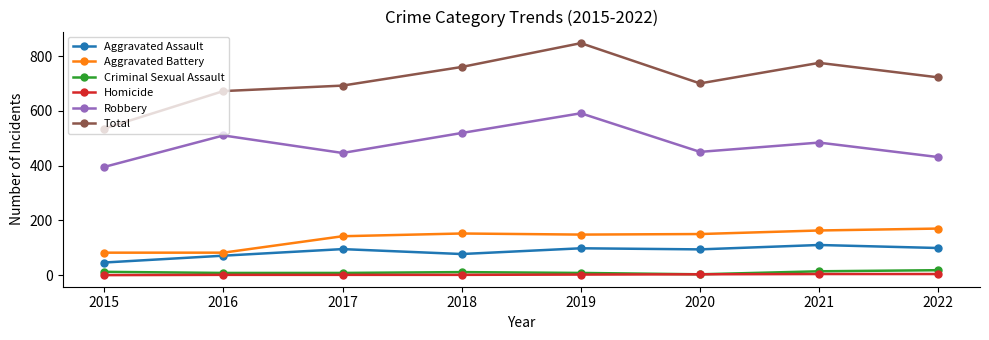

True or false: Aggravated Assault and Homicide cross at least once.

False